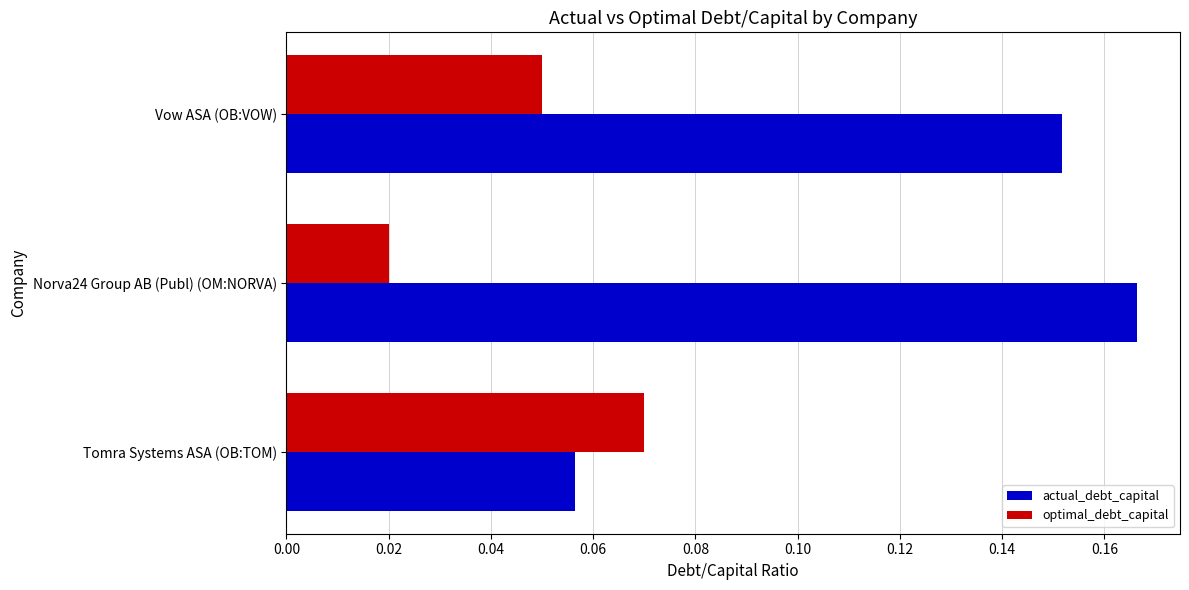

Between Norva24 Group AB (Publ) (OM:NORVA) and Vow ASA (OB:VOW), which series saw the biggest shift?

optimal_debt_capital